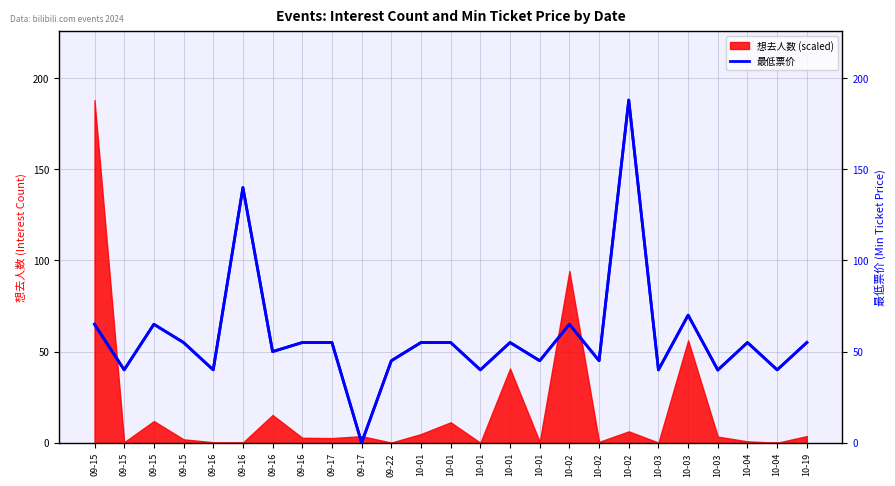

What is the value of the 最低票价 (right axis) point at the 12th from the left?

55.0